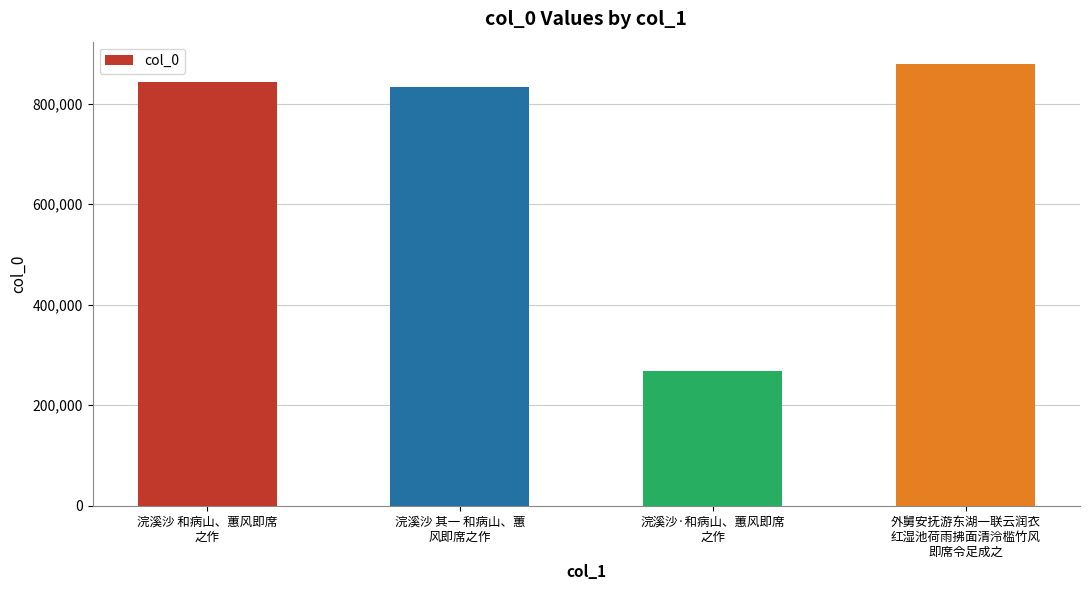

What is the sum of all values?

2823219